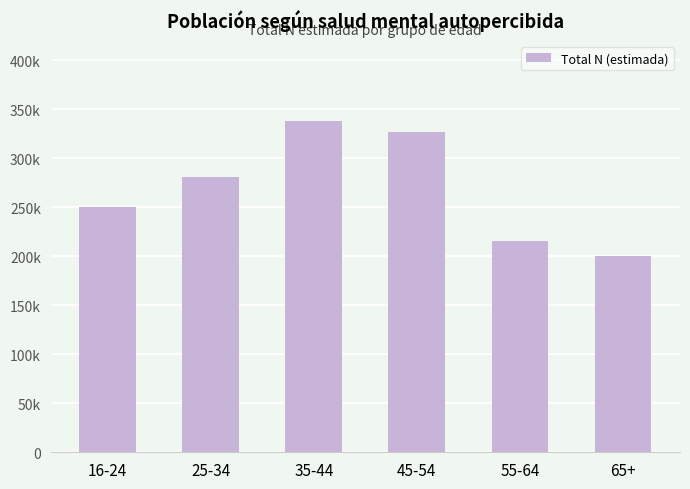

What is the difference between the values at 55-64 and 16-24?

34215